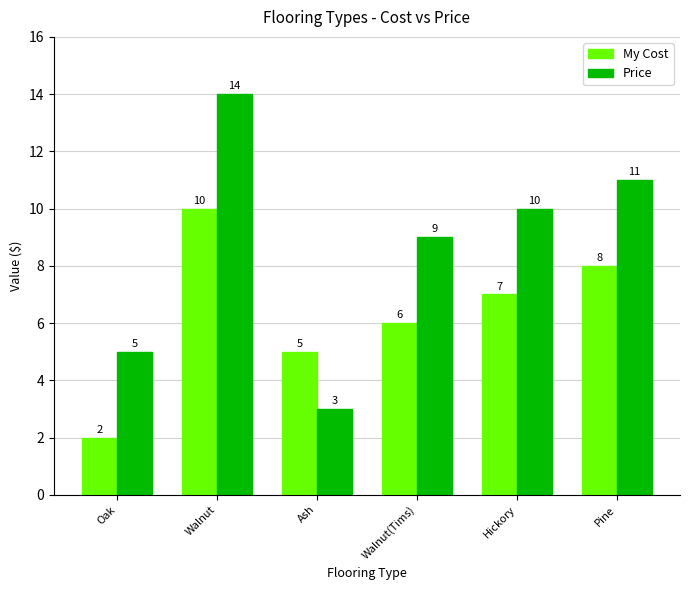

Is it true that My Cost equals 2 at Oak?

True